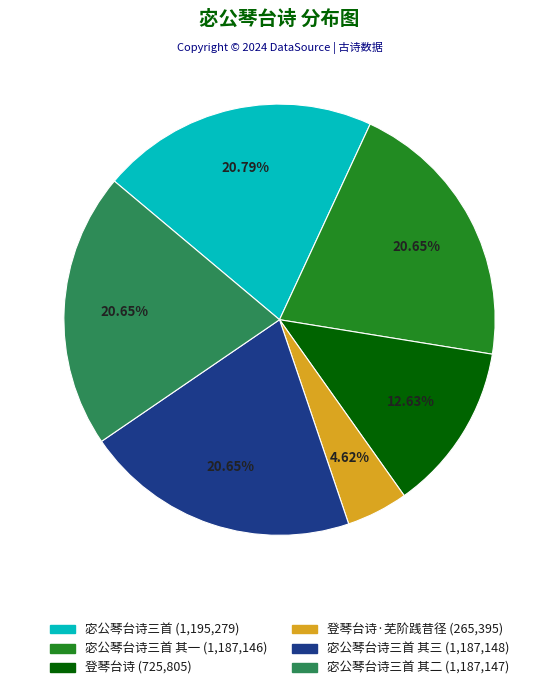

Is there any slice that represents more than half of the pie?

No